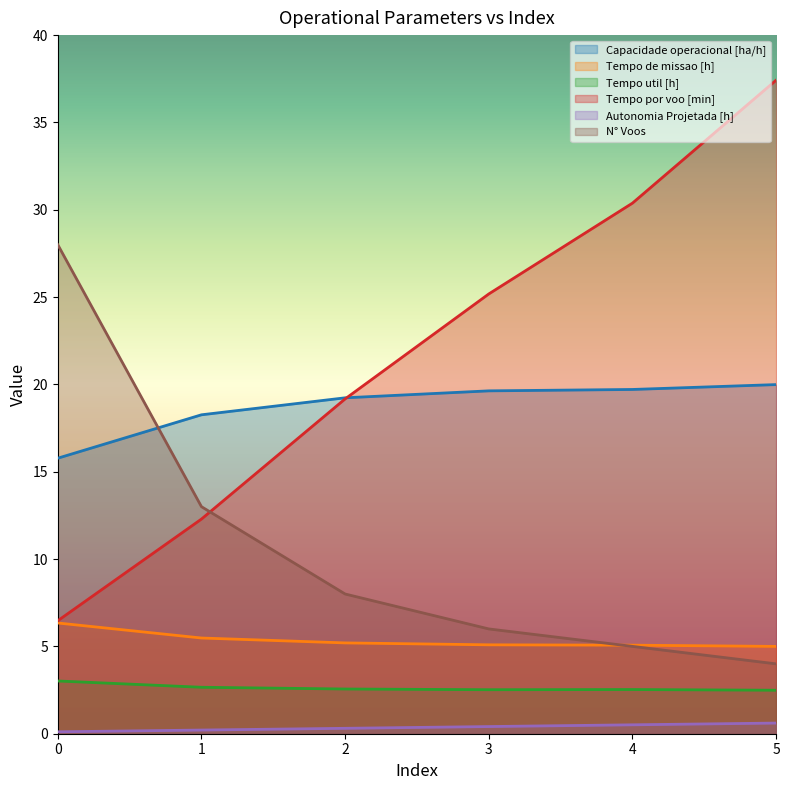

Rank the series at 4 from highest to lowest value.

Tempo por voo [min], Capacidade operacional [ha/h], Tempo de missao [h], N° Voos, Tempo util [h], Autonomia Projetada [h]